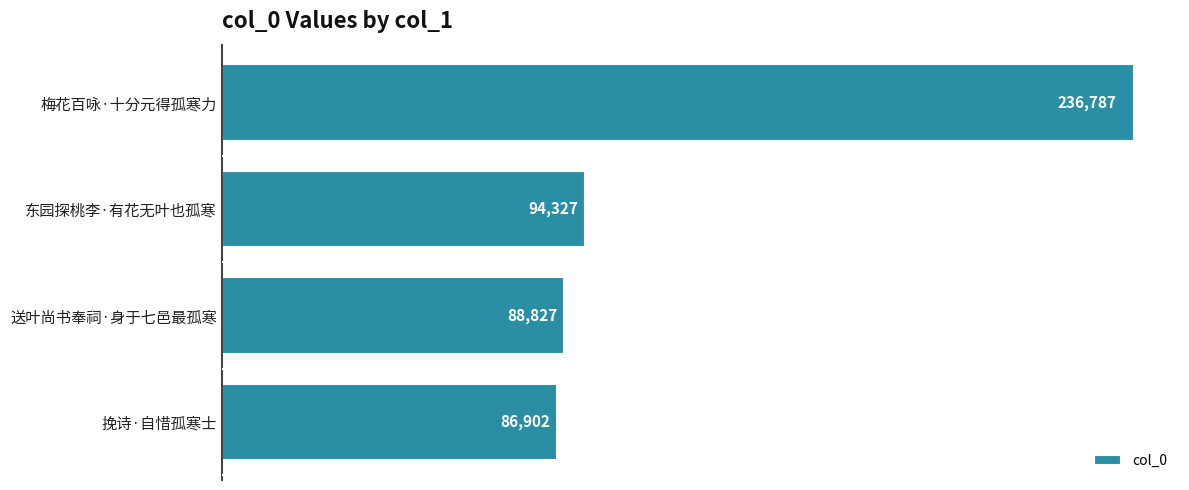

Reading top to bottom, list all the values displayed in this chart.

梅花百咏·十分元得孤寒力=236787	东园探桃李·有花无叶也孤寒=94327	送叶尚书奉祠·身于七邑最孤寒=88827	挽诗·自惜孤寒士=86902